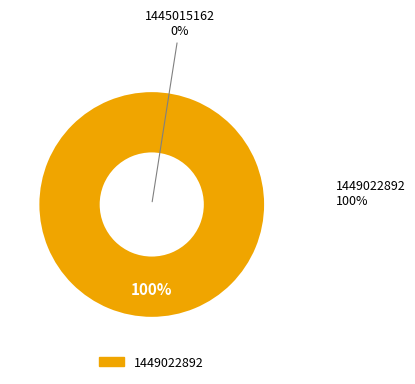

Does any single category account for the majority?

Yes